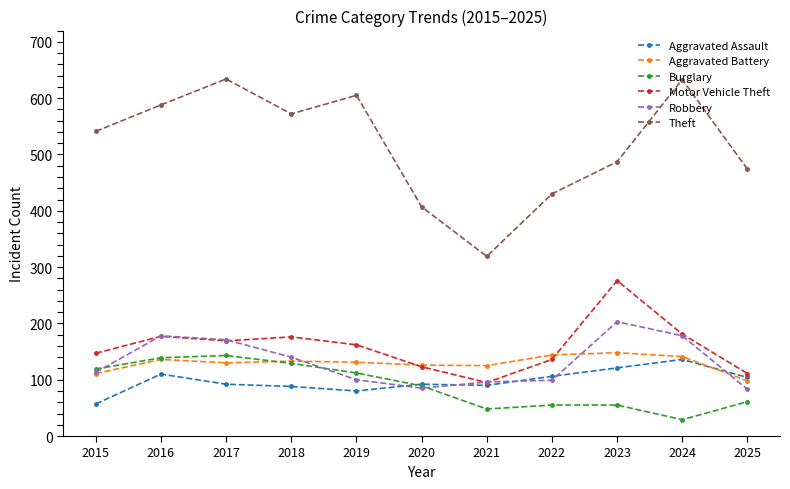

Which series has the largest total across all categories?

Theft